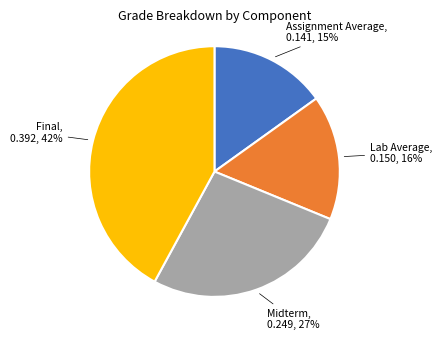

Is there a majority slice in this chart?

No